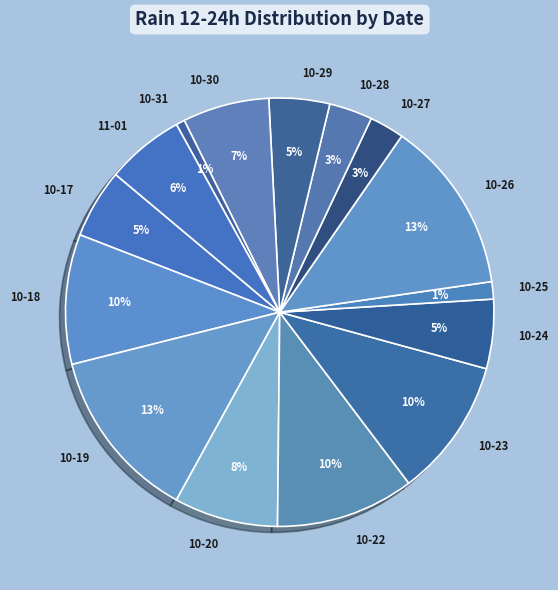

To the nearest percent, what percentage of the pie is 10-22?

10%